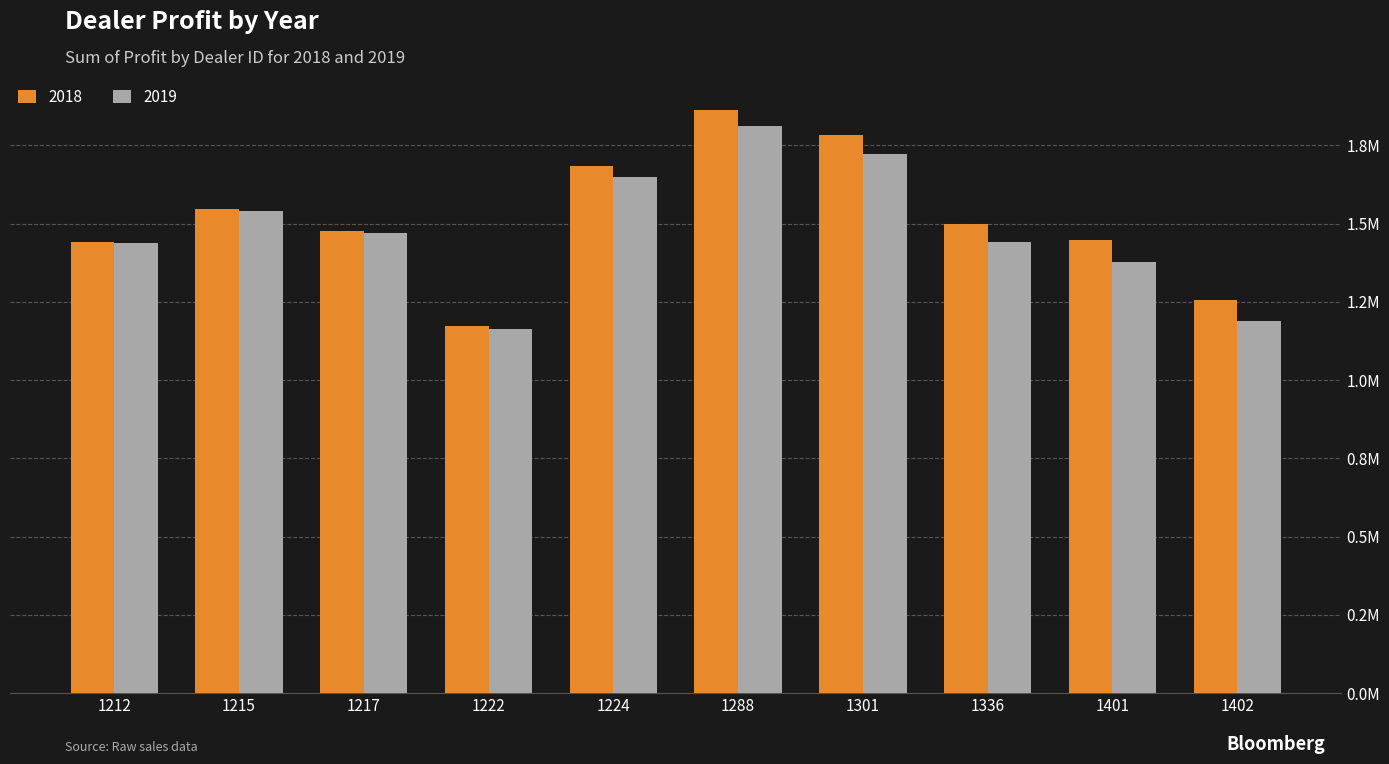

Does the chart contain stacked bars?

No